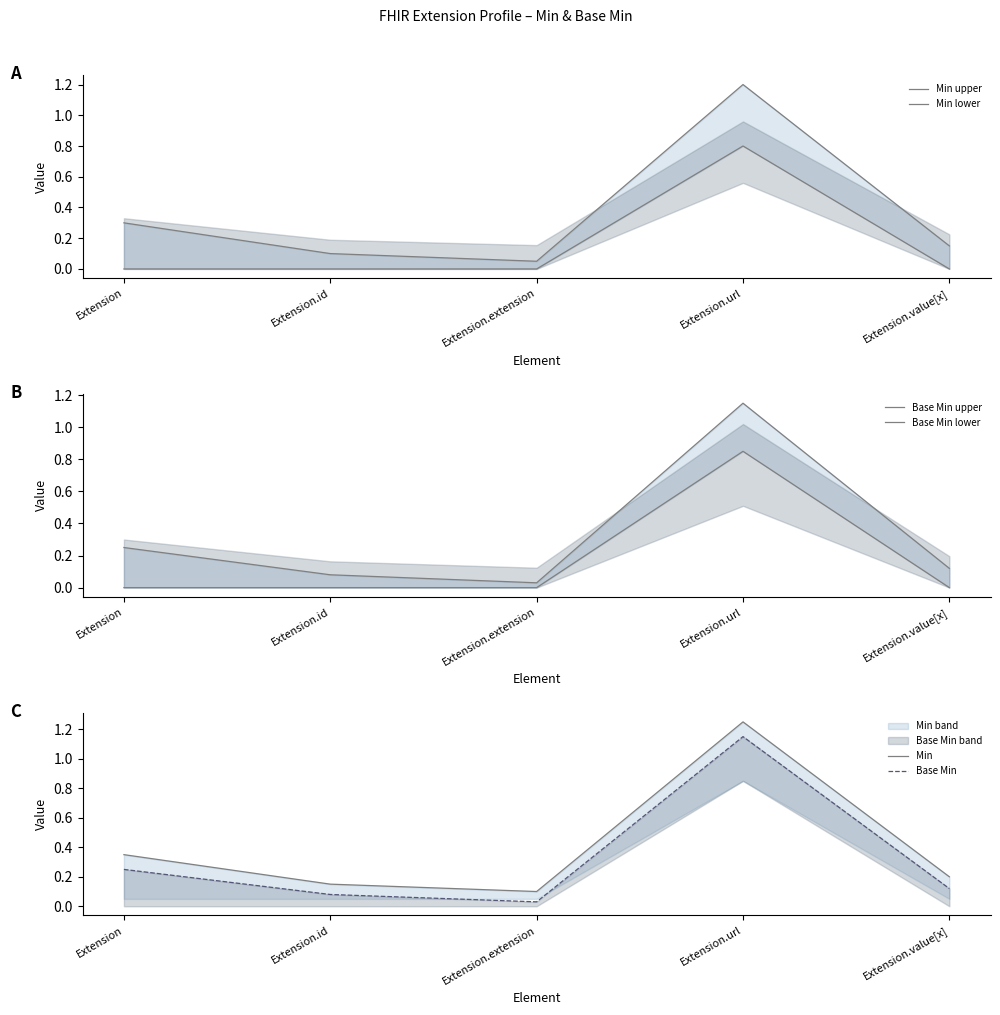

True or false: Base Min lower and Base Min intersect in this chart.

False